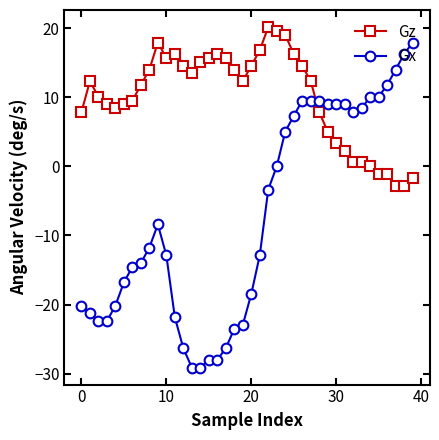

List the series in order of their overall mean, lowest first.

Gx, Gz